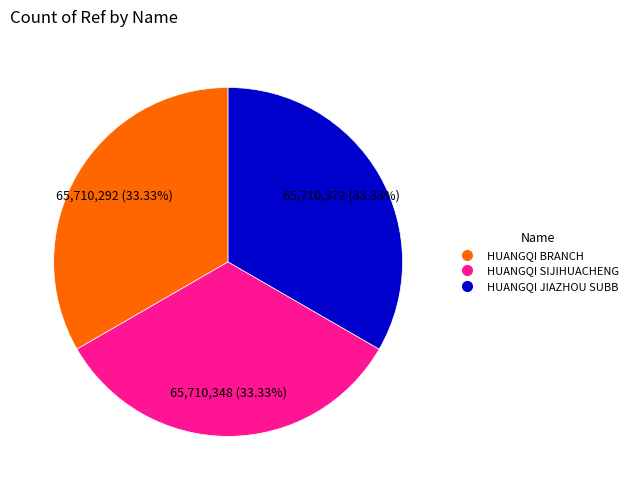

Is there a majority slice in this chart?

No